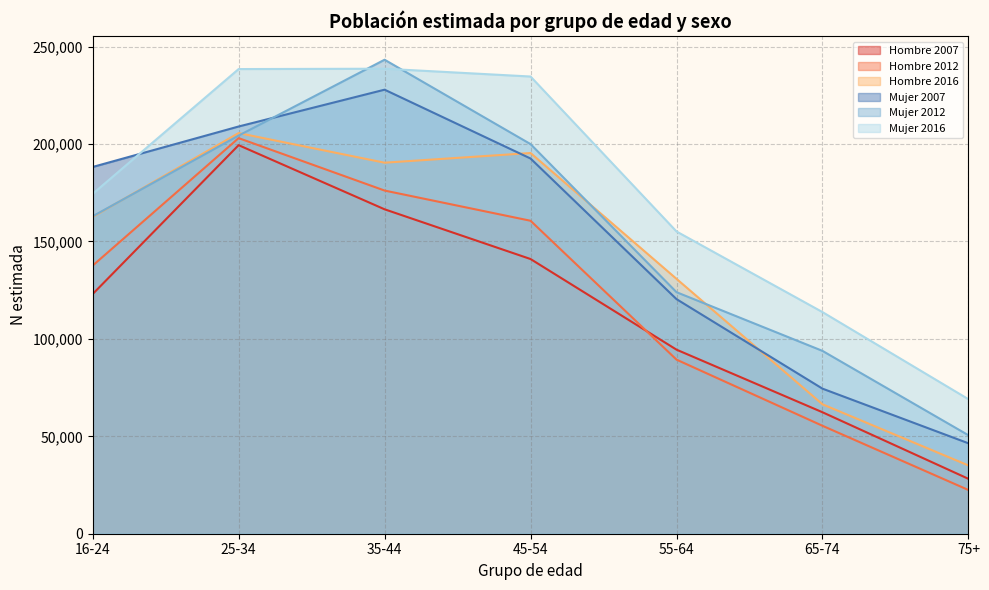

What is the difference between the highest and lowest values at 25-34?

39059